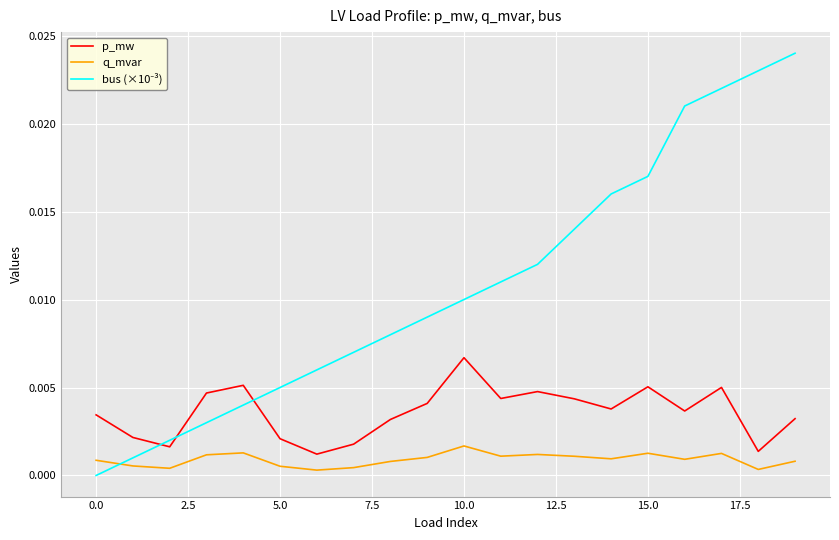

True or false: p_mw and q_mvar cross at least once.

False